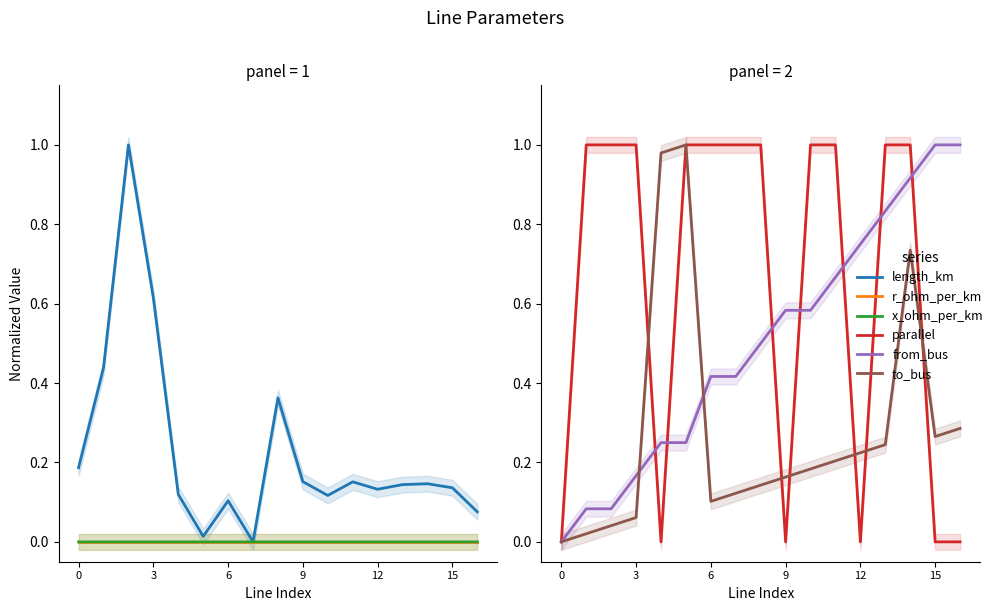

Which series has the largest total across all categories?

parallel